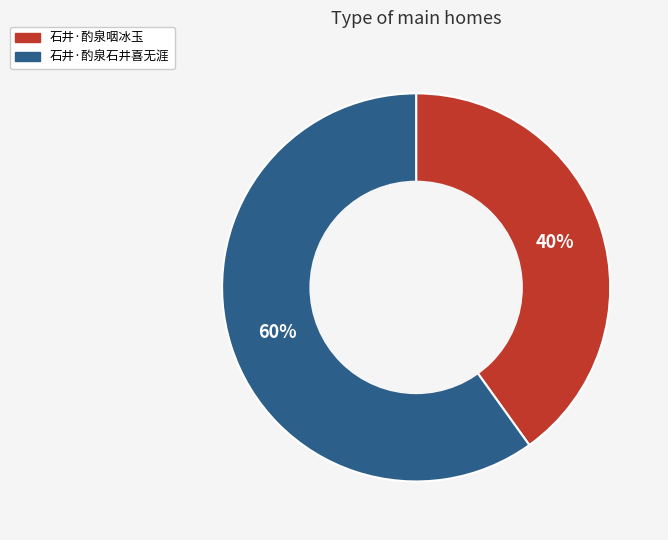

Do 石井·酌泉咽冰玉 and 石井·酌泉石井喜无涯 together represent more than half of the pie?

Yes